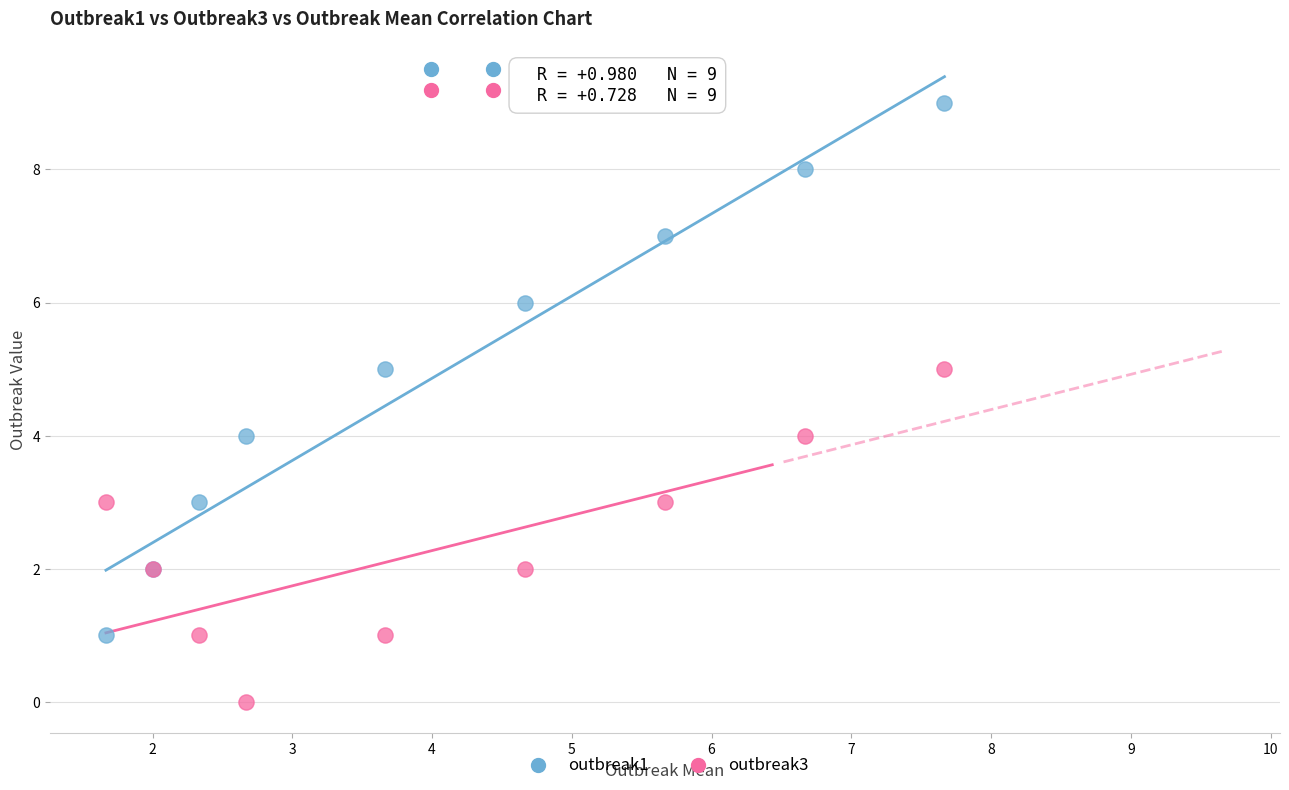

Which series has the widest spread of Y values?

outbreak1